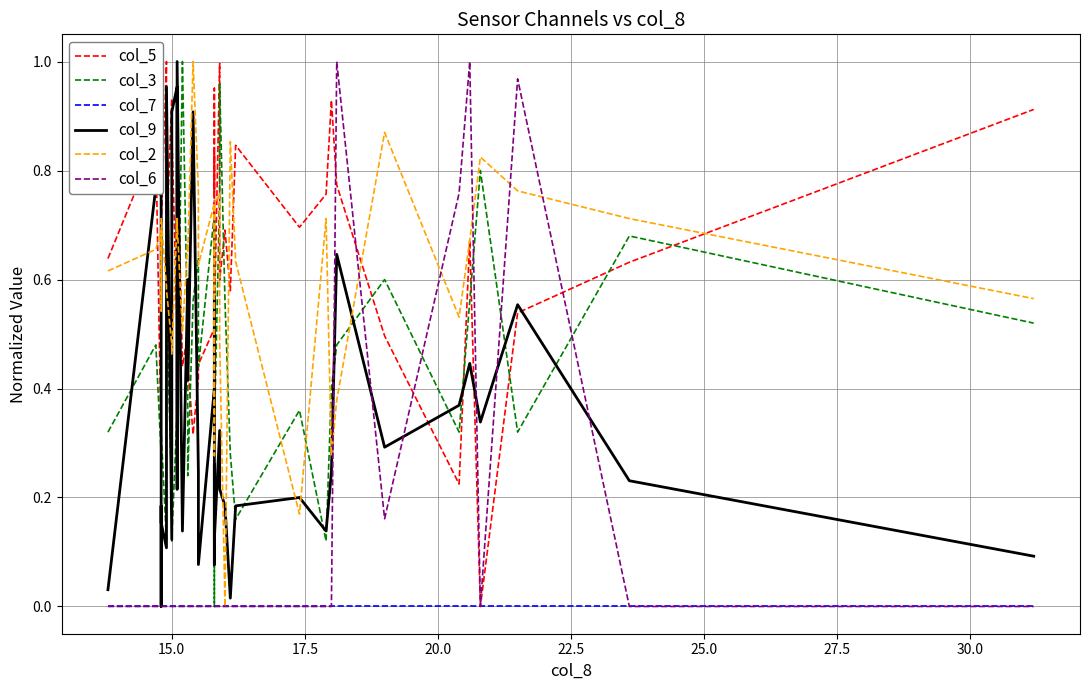

Is it true that col_3 equals 0.3 at 20.0?

False